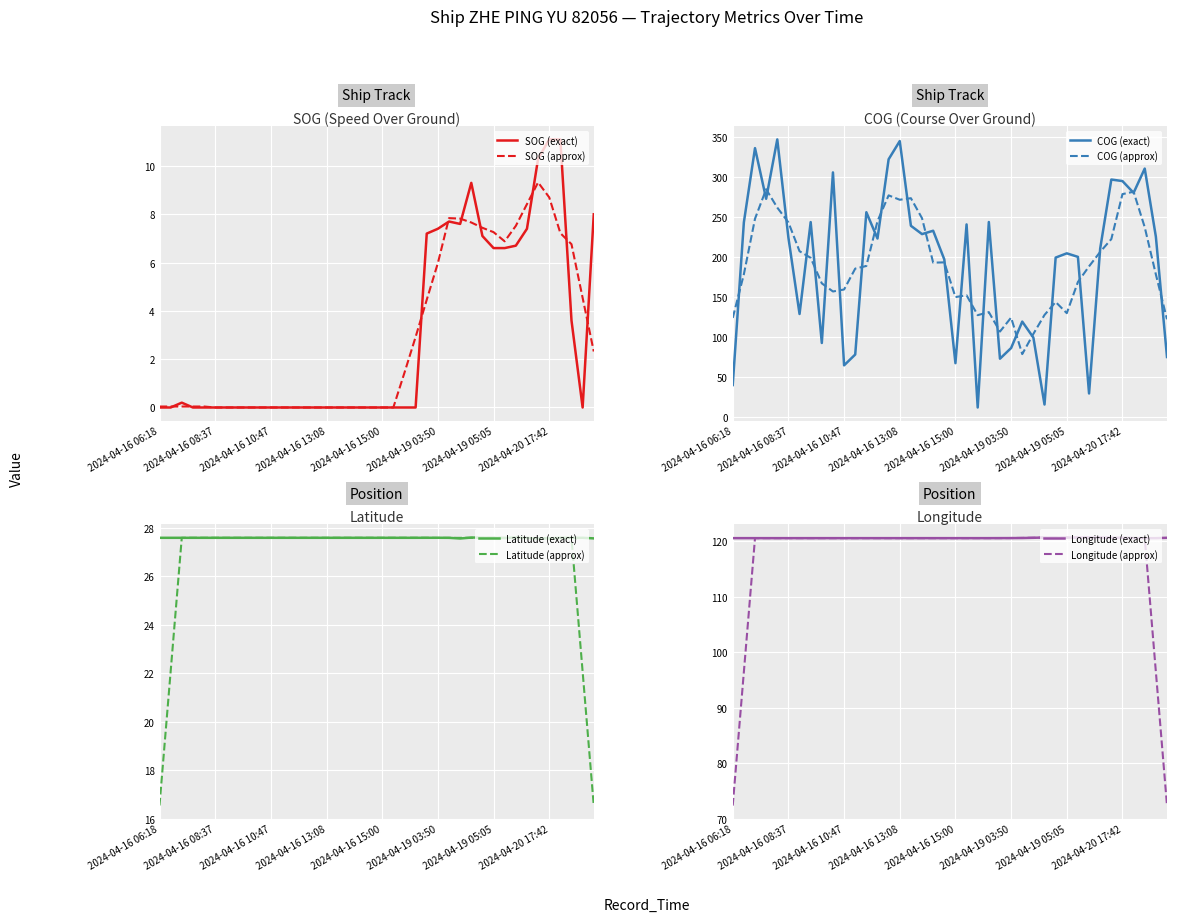

True or false: COG and SOG intersect in this chart.

False